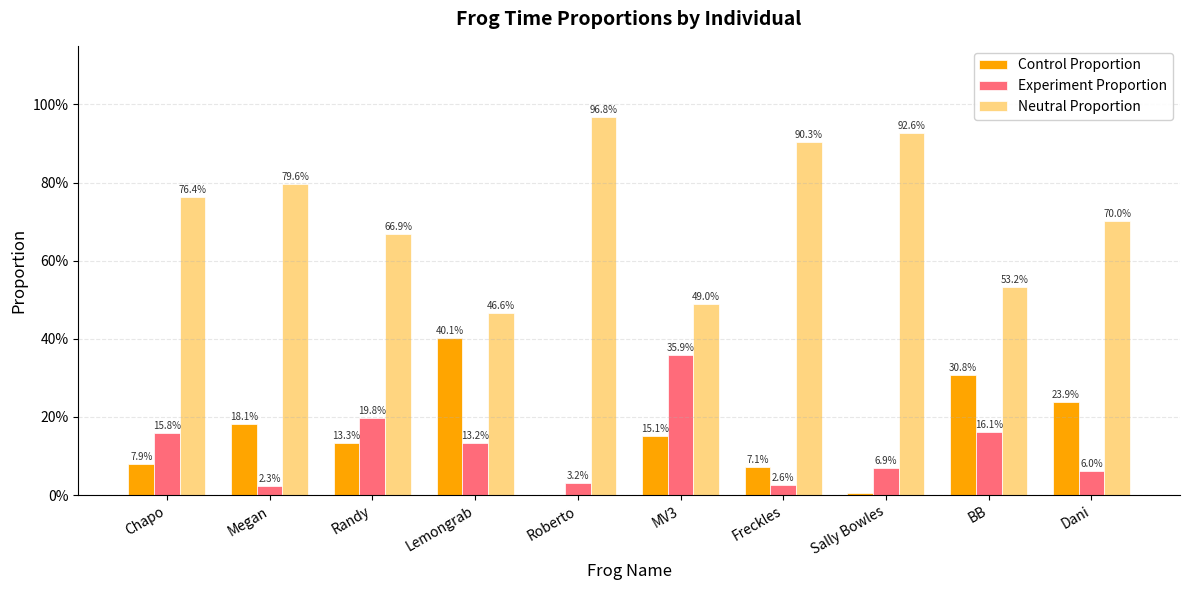

What are all the series names shown in the legend?

Control Proportion, Experiment Proportion, Neutral Proportion